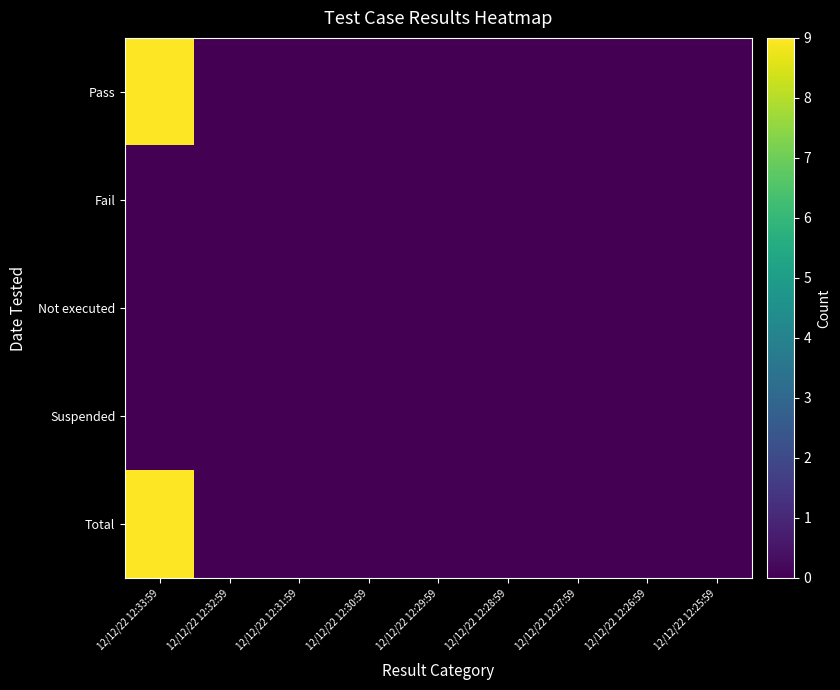

Rank the series by their maximum value, from highest to lowest.

Pass, Total, Fail, Not executed, Suspended